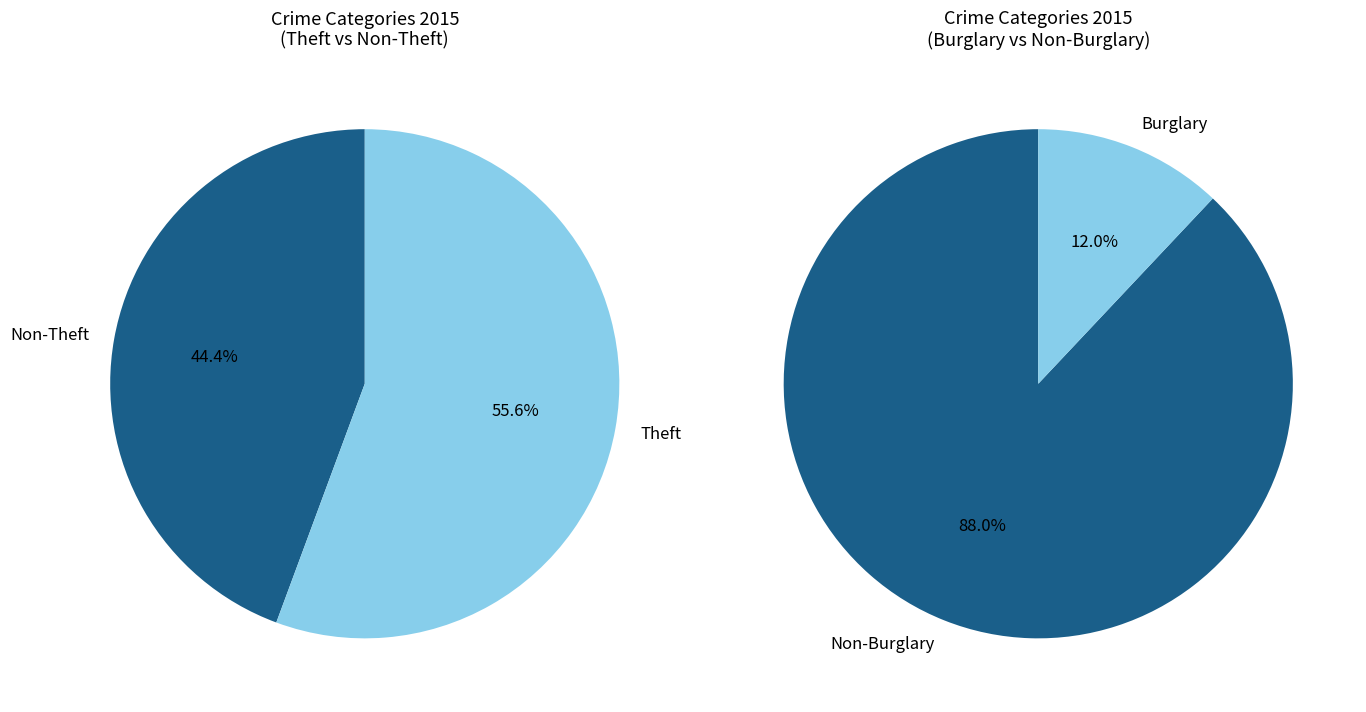

True or false: Motor Vehicle Theft accounts for 16% of the total.

False